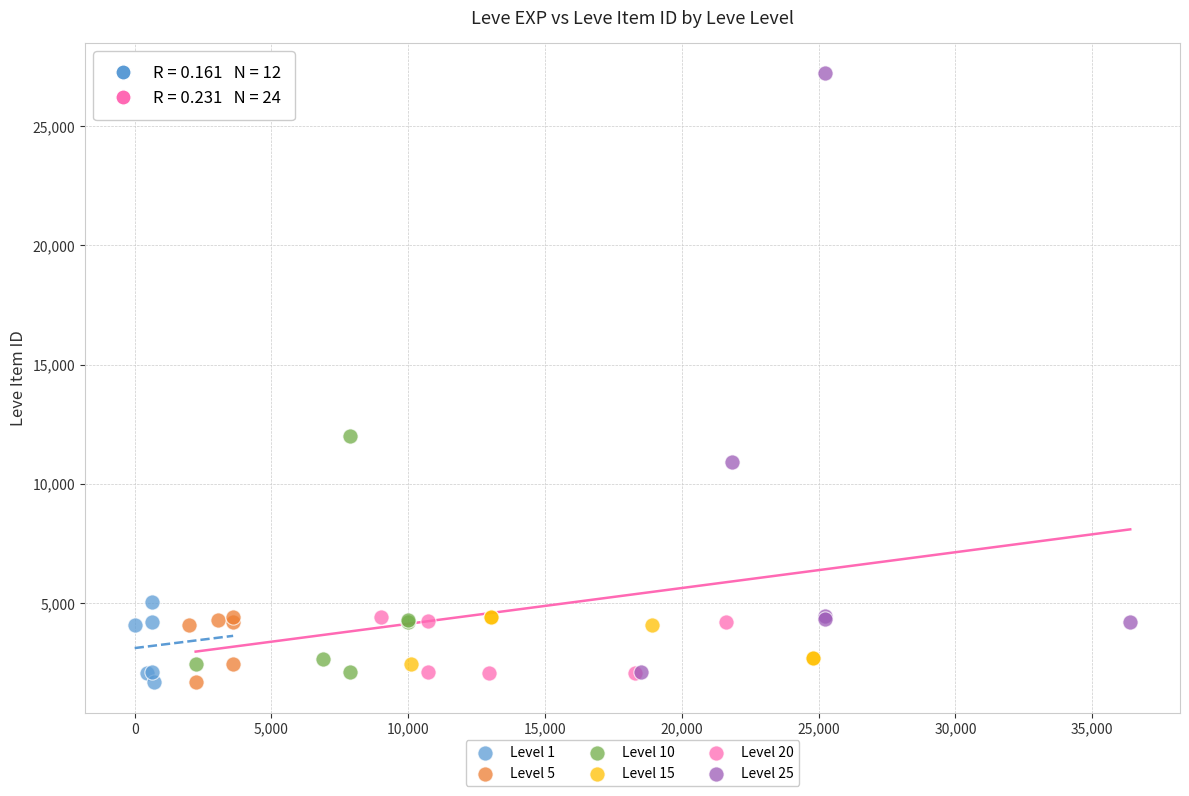

Which series has the widest spread of Y values?

Level 25